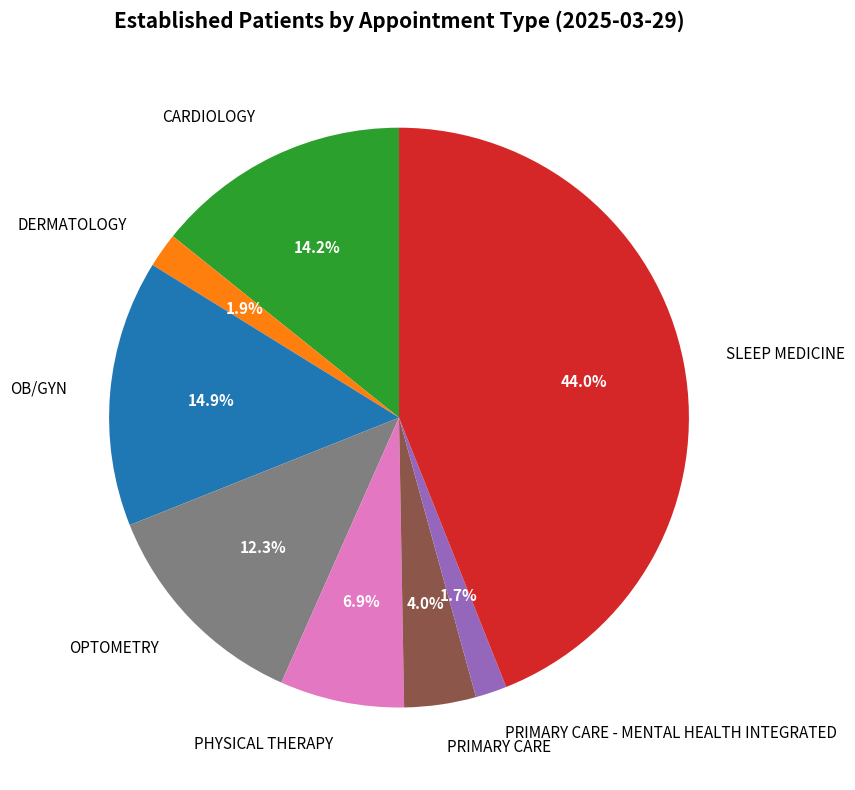

What is the ratio of the value at PRIMARY CARE to the value at CARDIOLOGY?

0.3